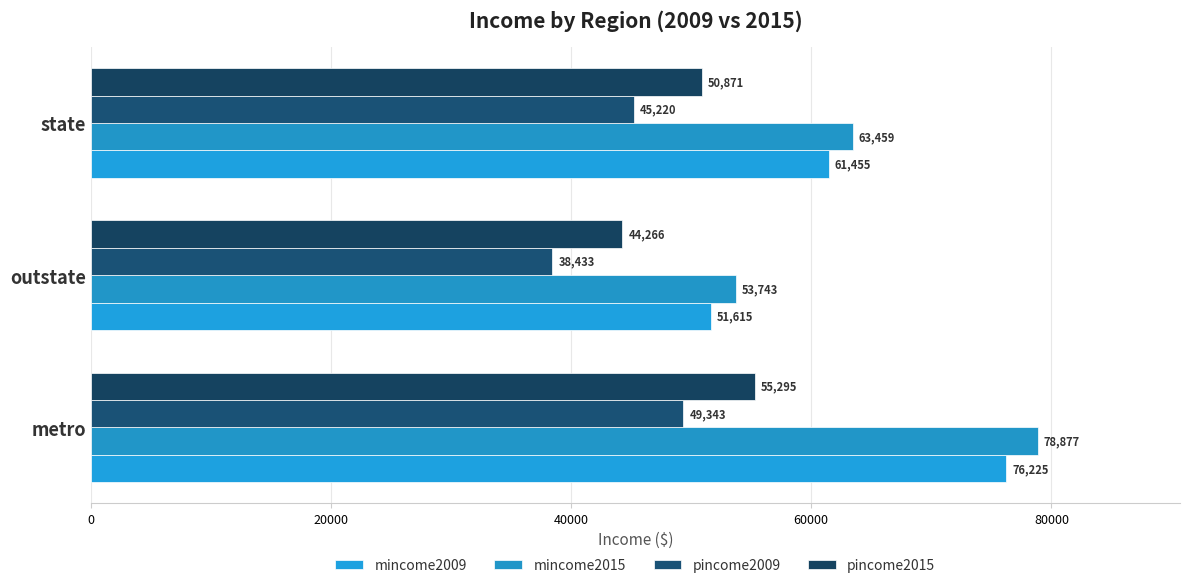

Which label corresponds to the smallest value in the chart?

outstate